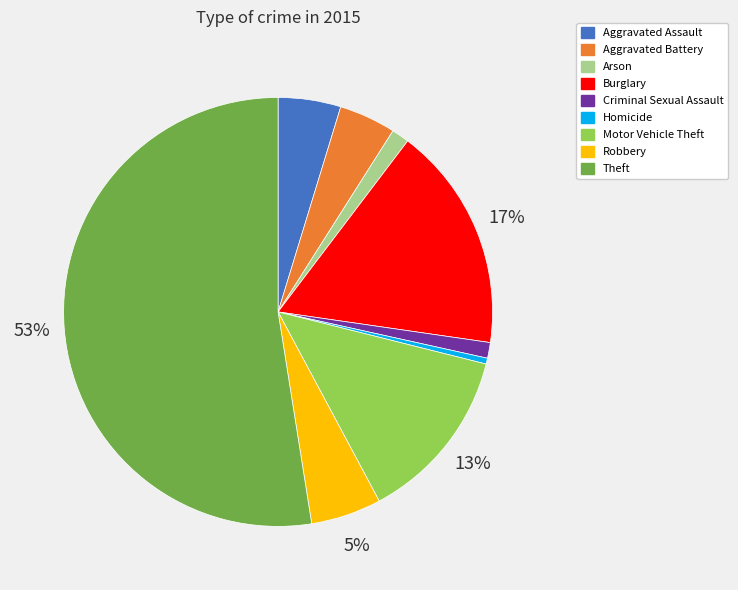

Which category has the smallest portion of the pie?

Homicide